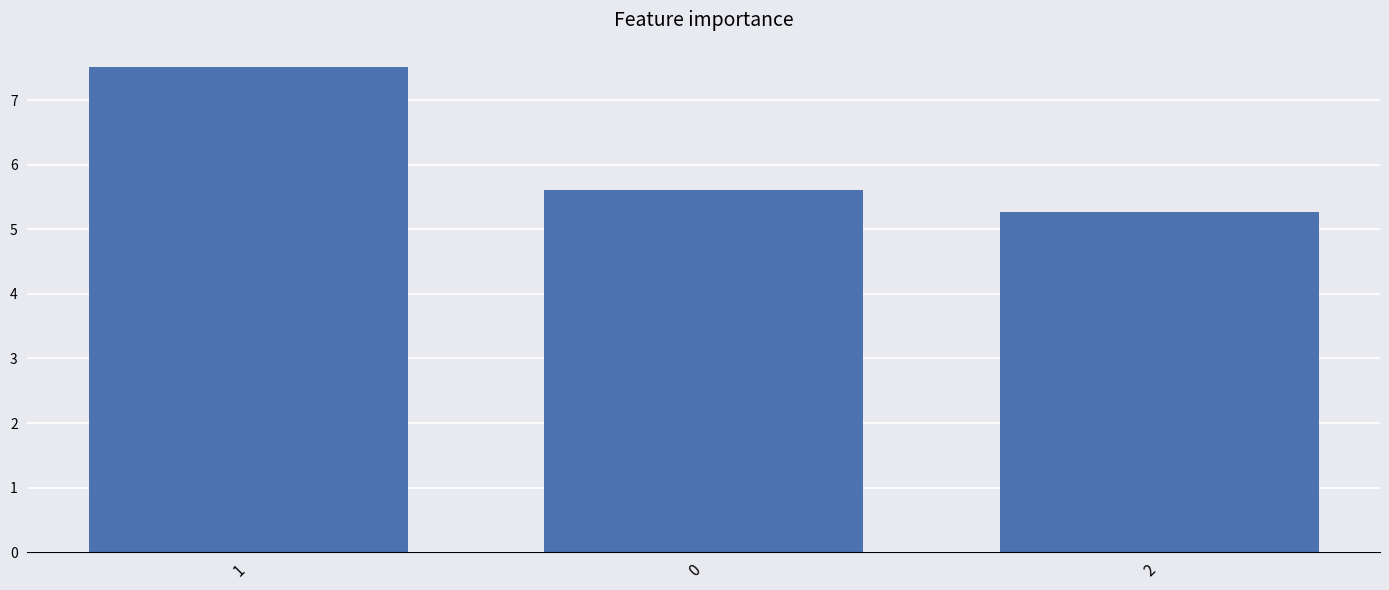

Rank the categories by value from lowest to highest.

2, 0, 1